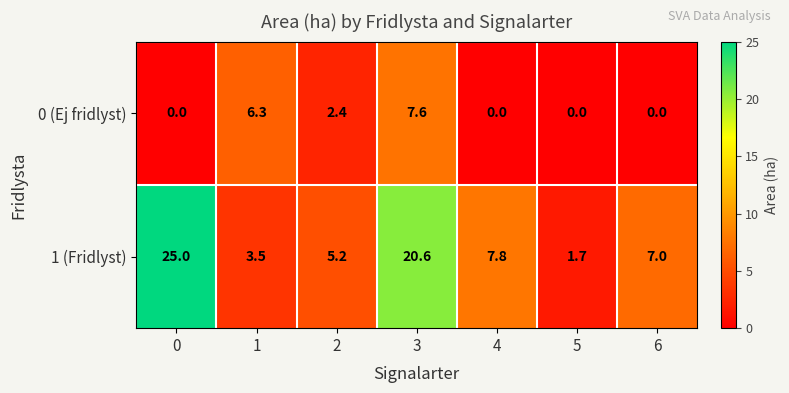

What is the difference between the second highest and minimum values in the 0 (Ej fridlyst) series?

6.3